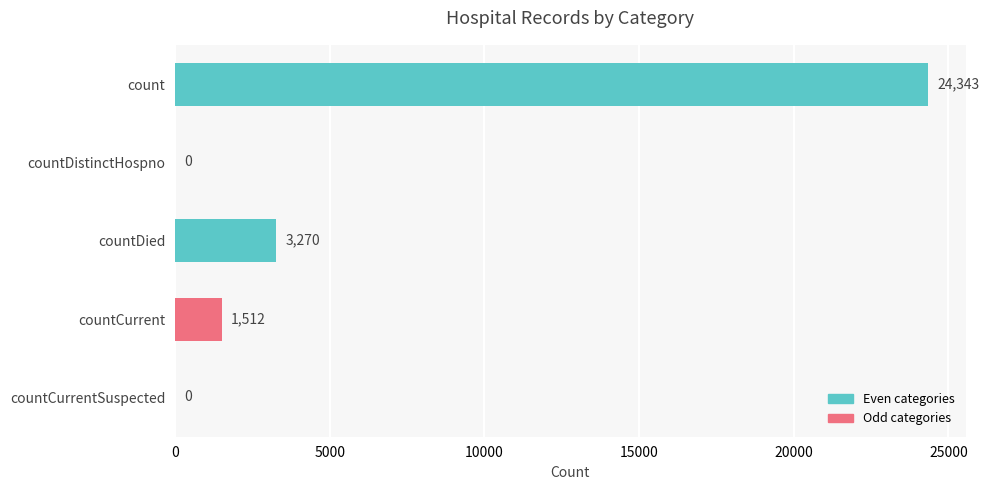

How many data points does each series have?

5